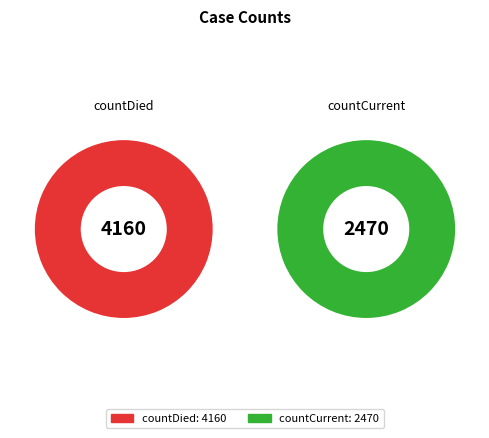

Is it true that countDied is 57% of the pie?

False